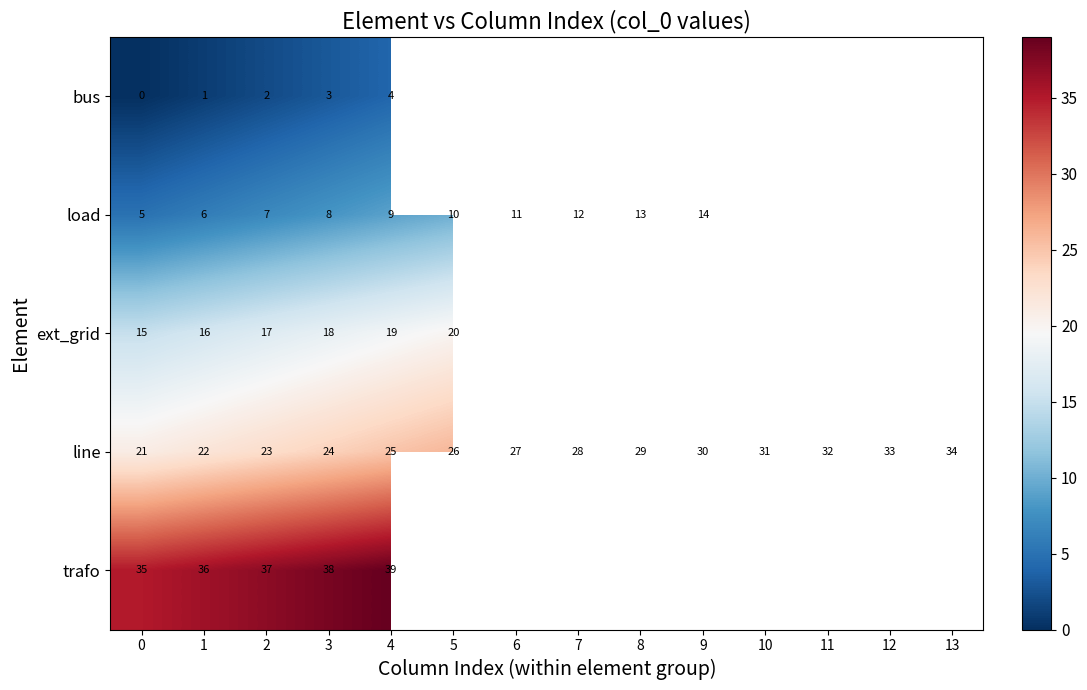

How many distinct data groups are displayed?

5